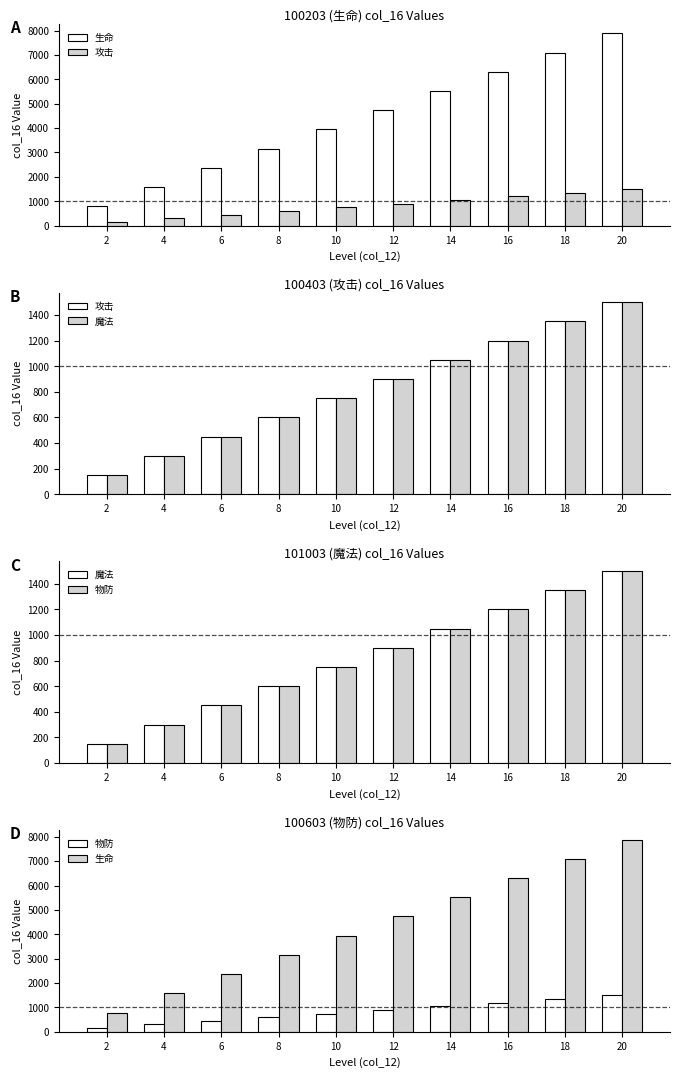

What is the sum of the 生命 values at 2 and 4?

2370